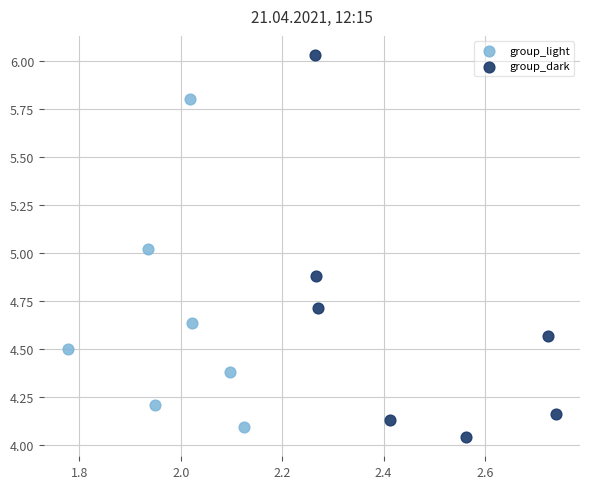

Which series reaches the maximum Y coordinate?

group_dark